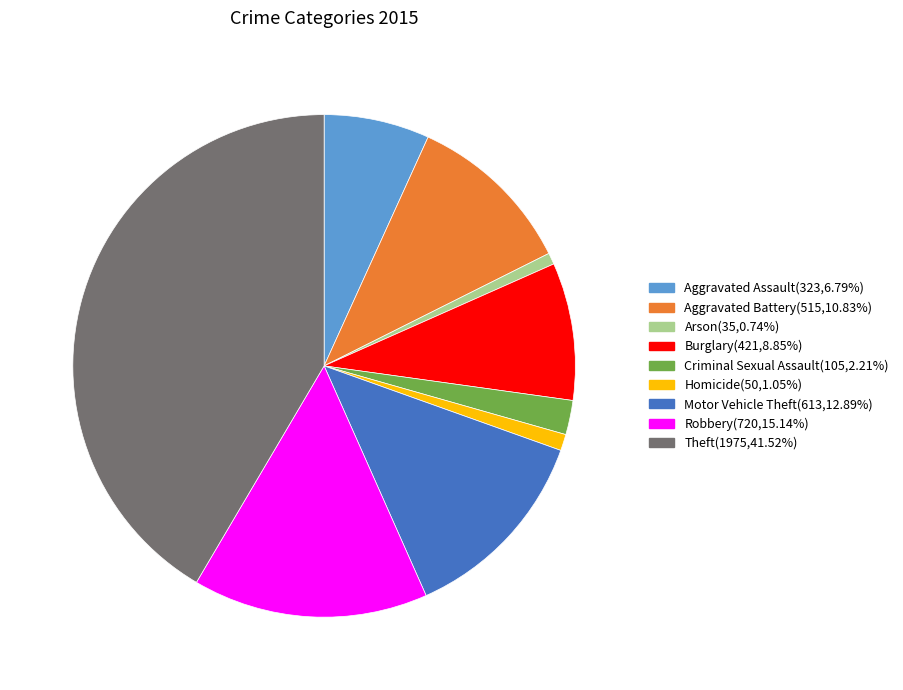

Does Robbery represent more than half of the total?

No